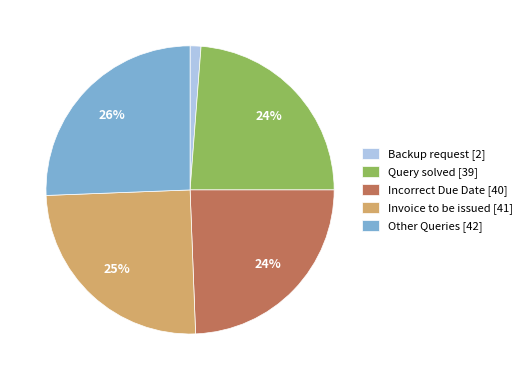

Which has a higher value, Other Queries [42] or Incorrect Due Date [40]?

Other Queries [42]